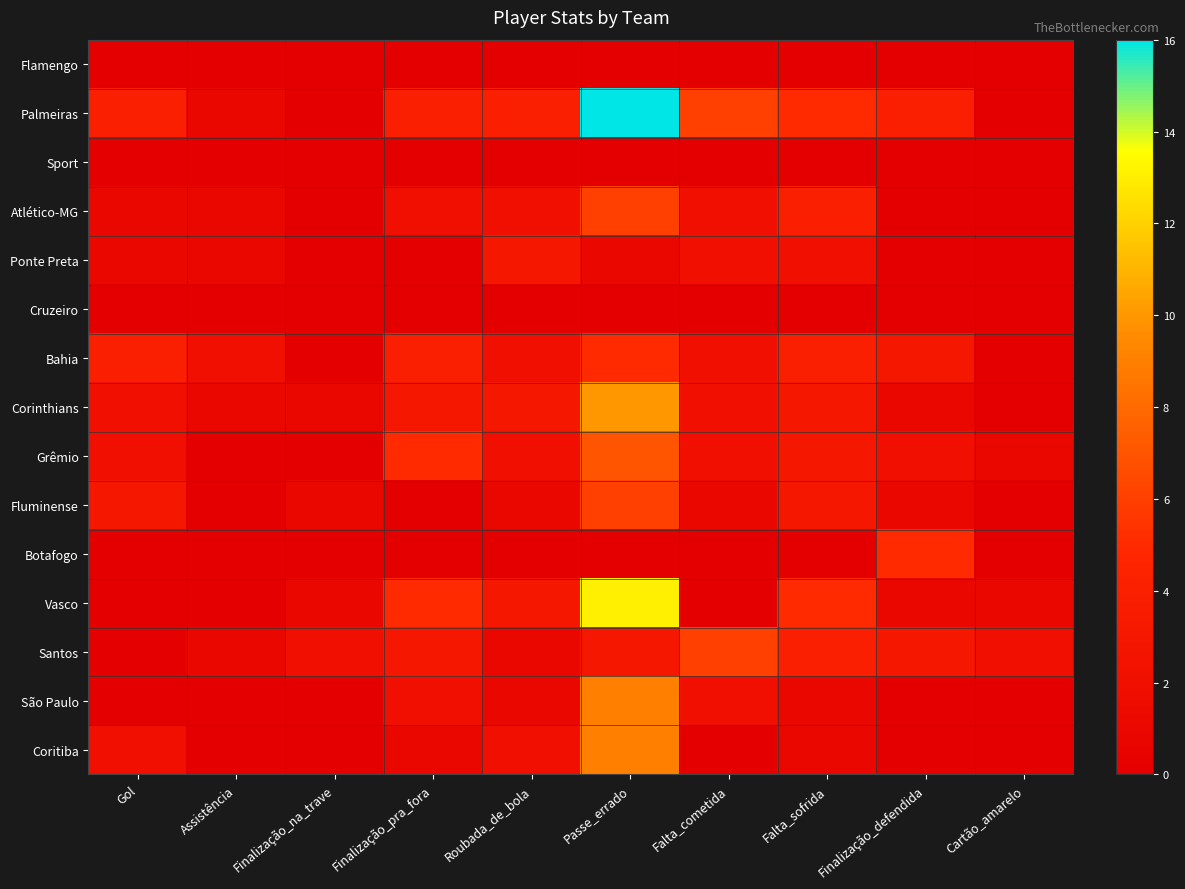

Which has a higher value, Falta_sofrida or Falta_cometida?

Falta_sofrida